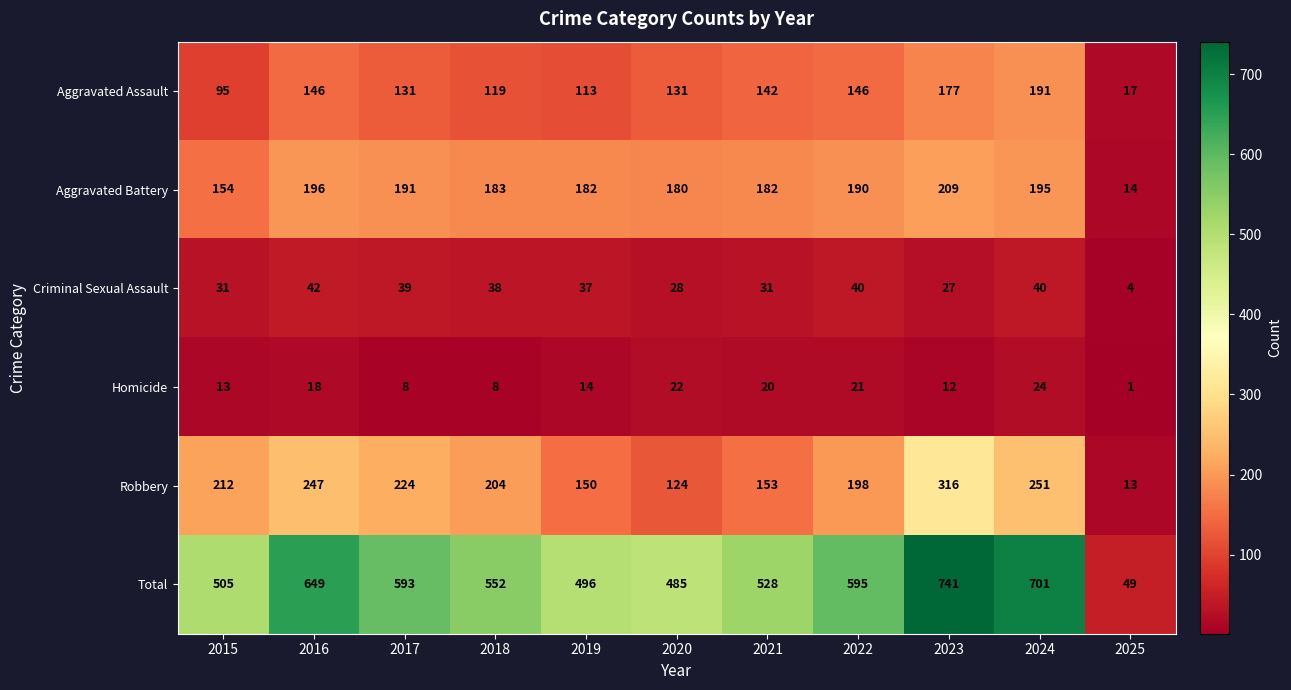

Count the number of data series in this chart.

6